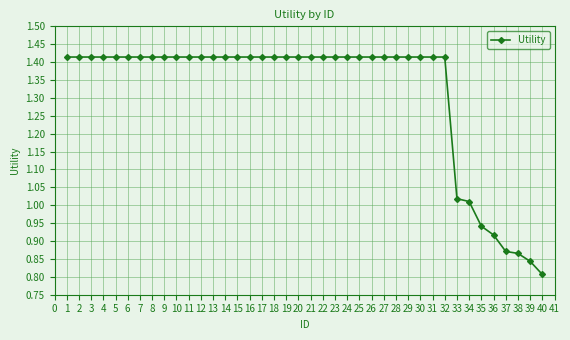

Approximately how many times larger is the value at 35 compared to 26?

0.7